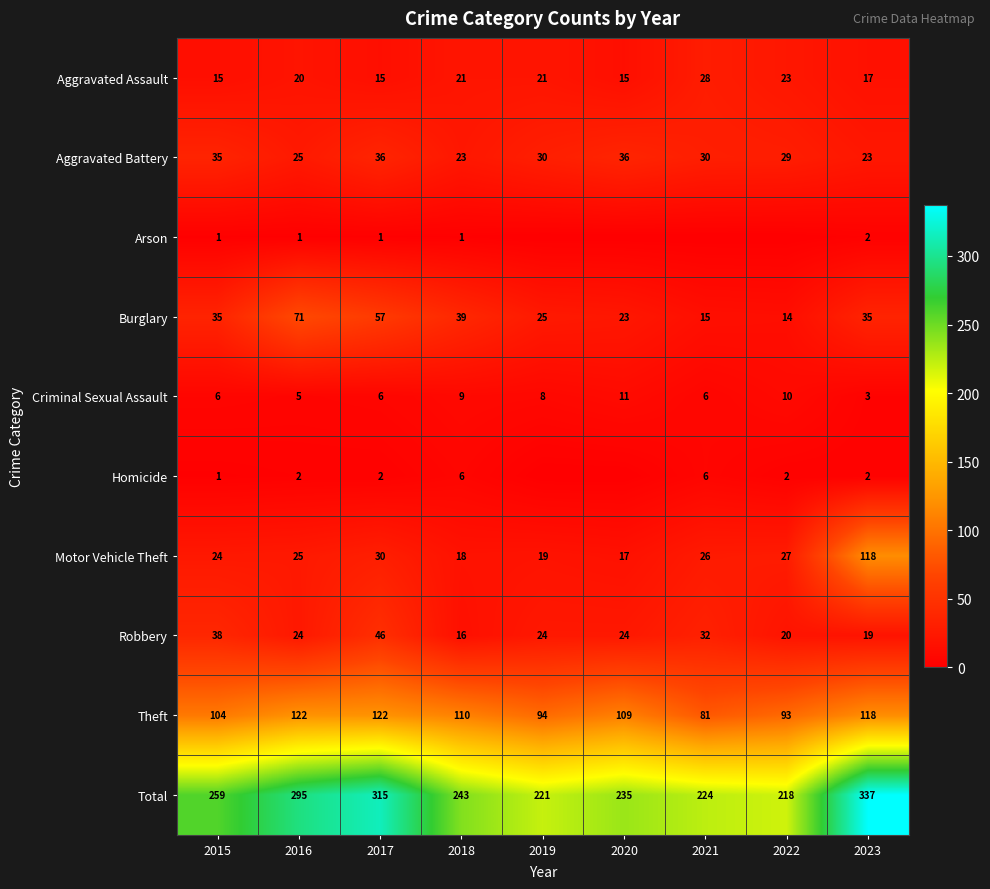

What is the highest value of the Criminal Sexual Assault series?

11